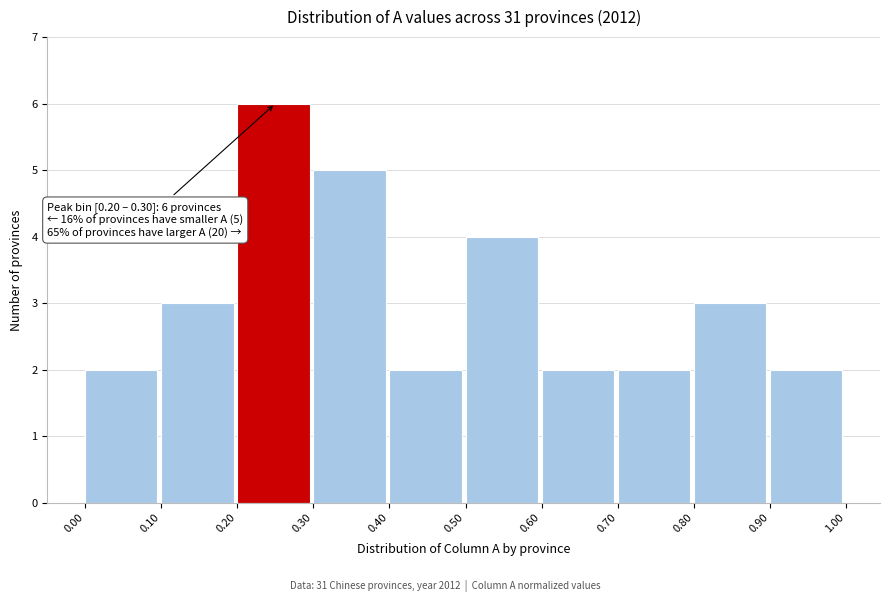

Which range on the x-axis has the tallest bar?

0.20 to 0.30